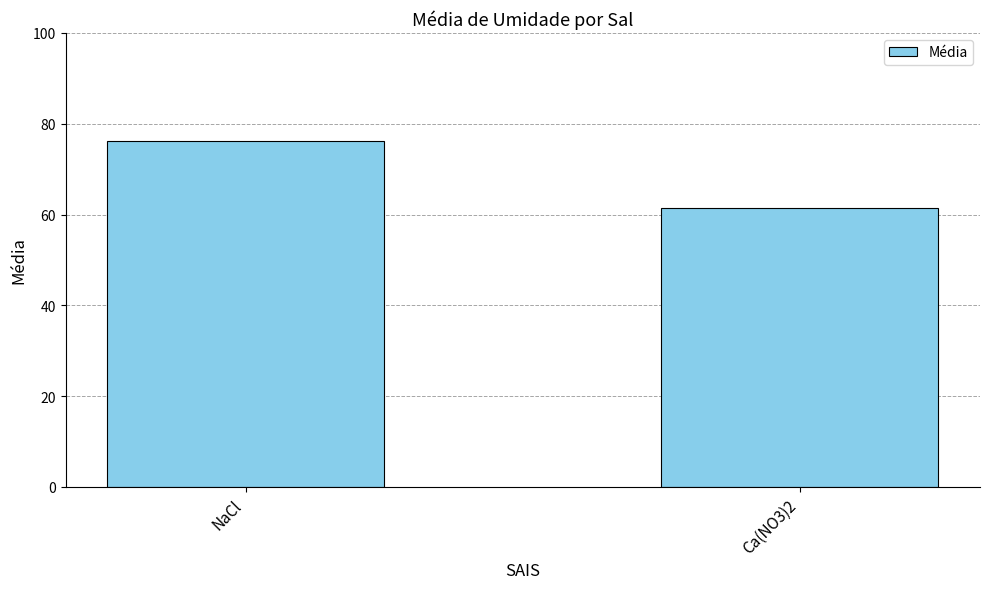

How many values are below 76?

1